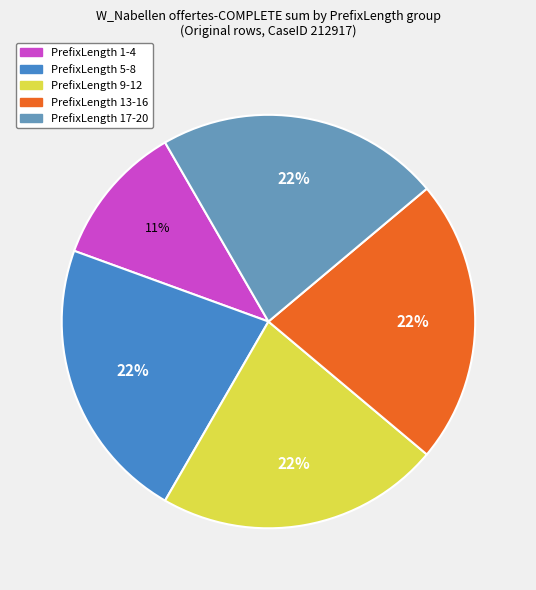

To the nearest percent, what is the combined percentage of PrefixLength 5-8 and PrefixLength 1-4?

33%